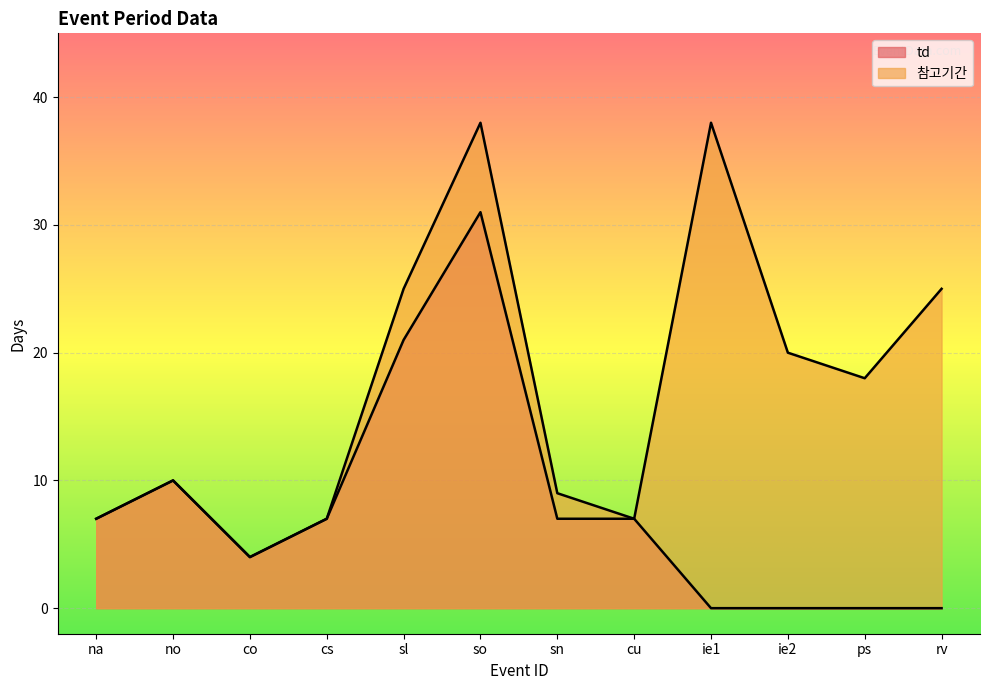

Reading left to right, transcribe all the data shown in this chart.

td: na=7	no=10	co=4	cs=7	sl=21	so=31	sn=7	cu=7	ie1=0	ie2=0	ps=0	rv=0
참고기간: na=7	no=10	co=4	cs=7	sl=25	so=38	sn=9	cu=7	ie1=38	ie2=20	ps=18	rv=25